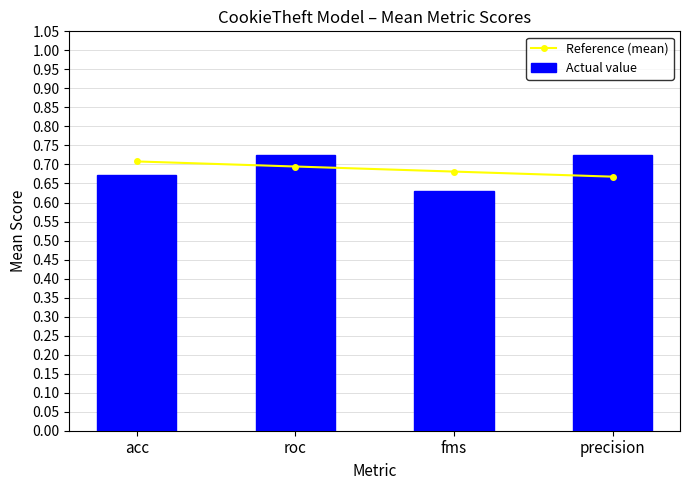

What is the smallest value displayed?

0.6